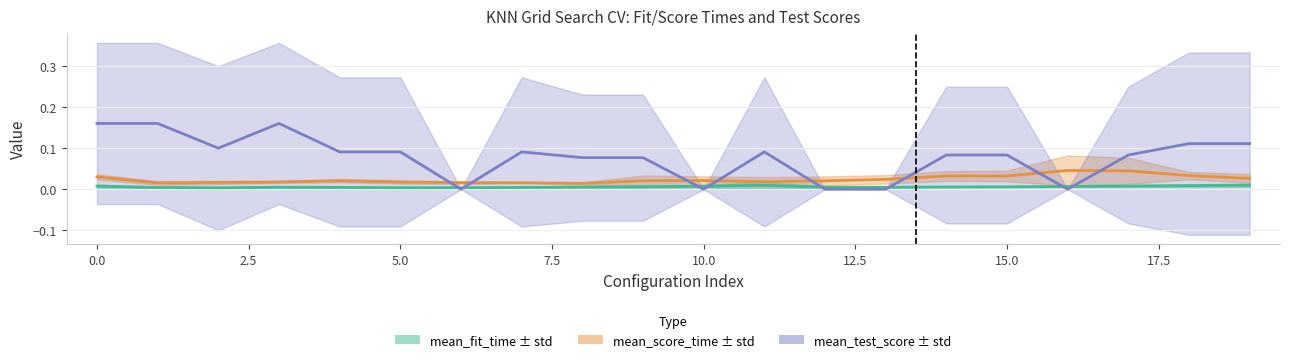

The value of mean_score_time ± std at 15 is 0.1. True or false?

False